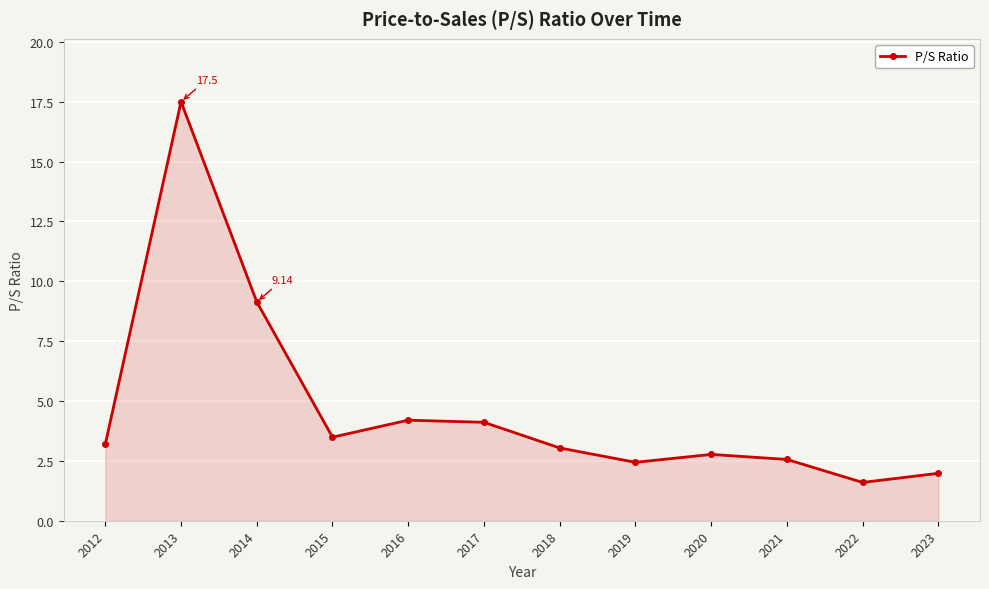

At which label is the value closest to 9?

2014